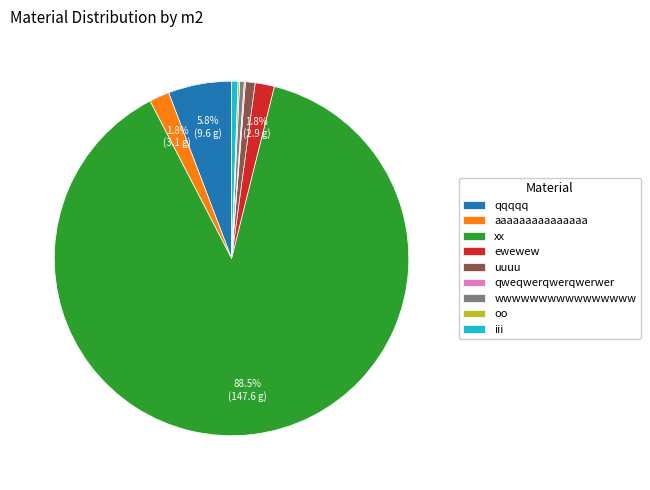

Which slice is the largest?

xx